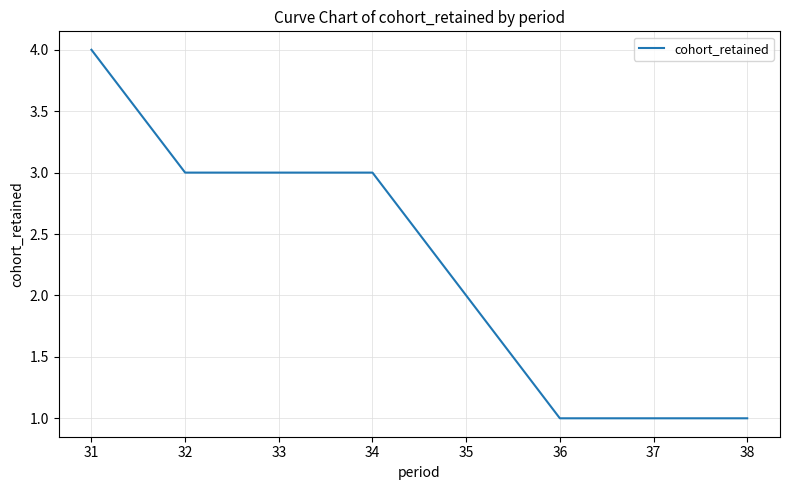

At which label does the data first exceed 3?

31